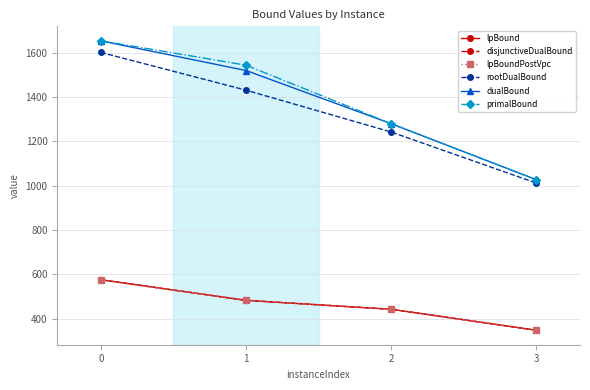

Does the chart have visible grid lines?

Yes